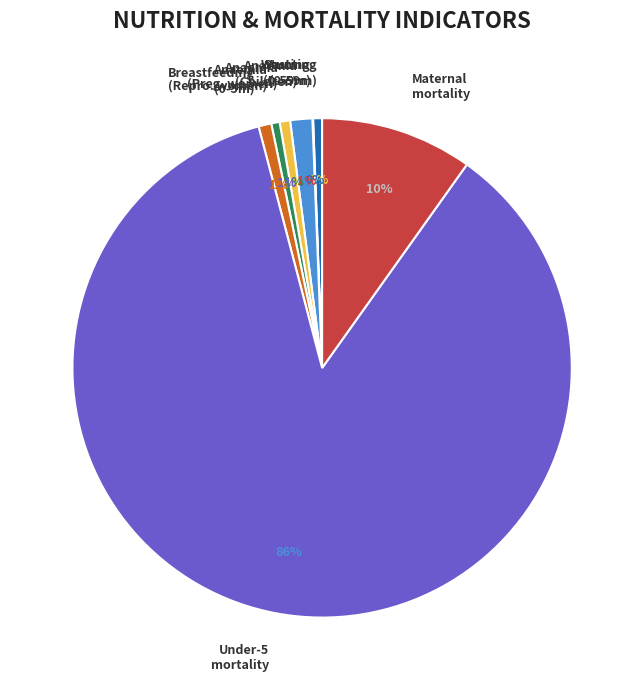

Combined, do Anaemia (Preg. women) and Anaemia (Repro. women) account for over 50%?

No